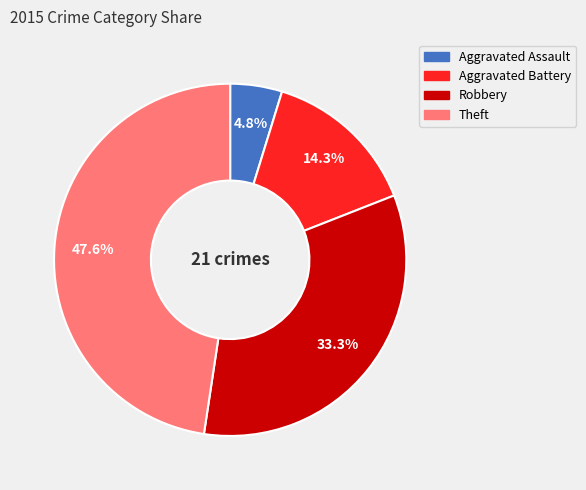

Combined, what portion of the pie is Aggravated Battery and Robbery?

47.6%